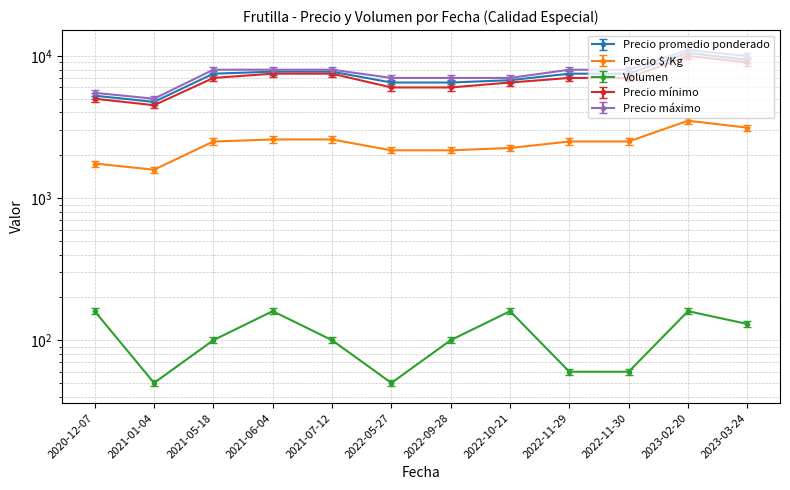

Is the value of Precio $/Kg at 2021-07-12 greater than the value of Precio promedio ponderado at 2023-03-24?

No